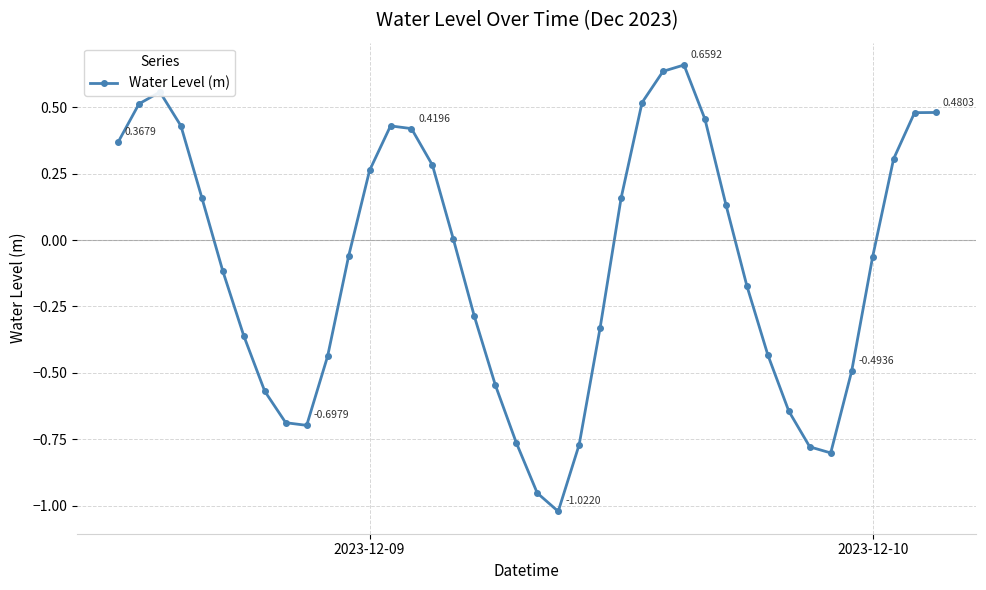

Count the number of categories in the chart.

40